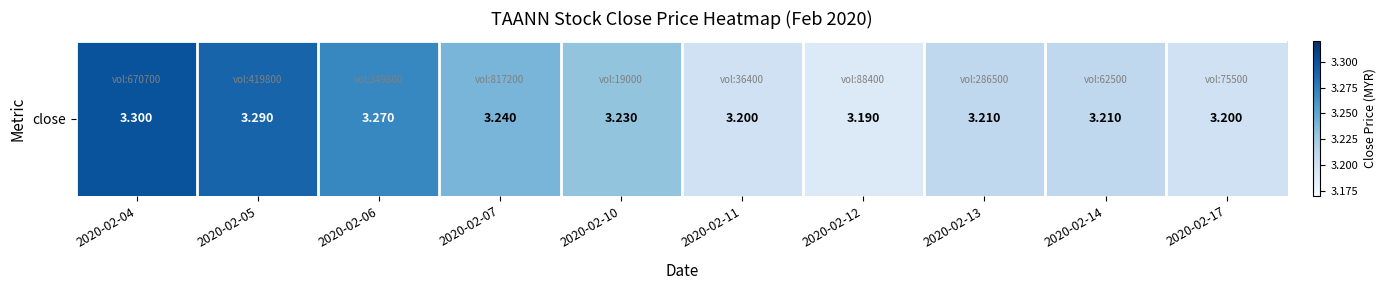

Between 2020-02-06 and 2020-02-17, which is larger?

2020-02-06